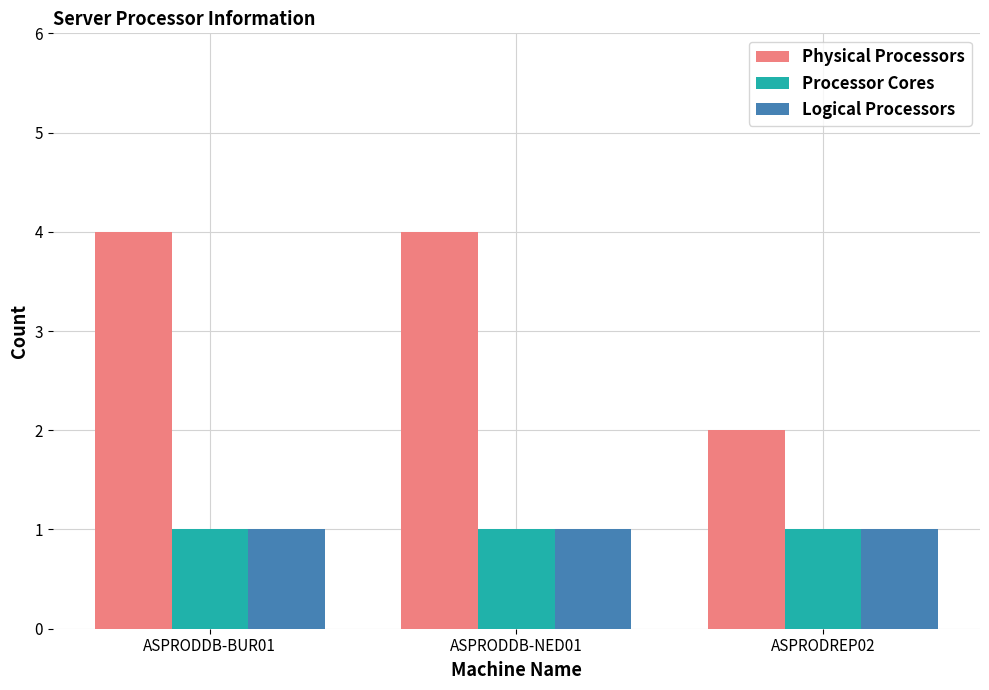

The Processor Cores series shows 1 at ASPRODREP02. True or false?

True